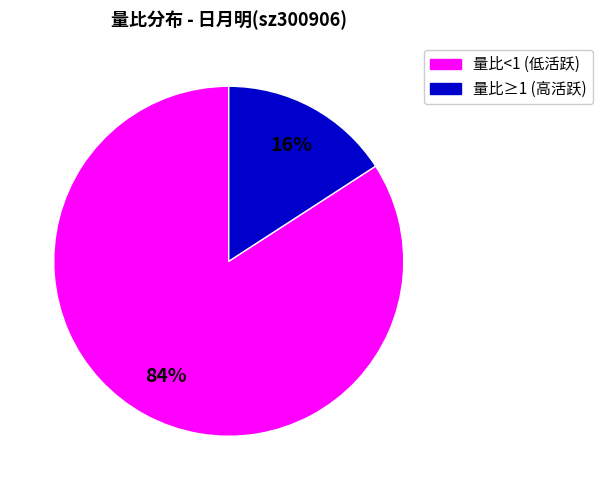

To the nearest percent, what is the difference between the largest and smallest slice percentages?

68%